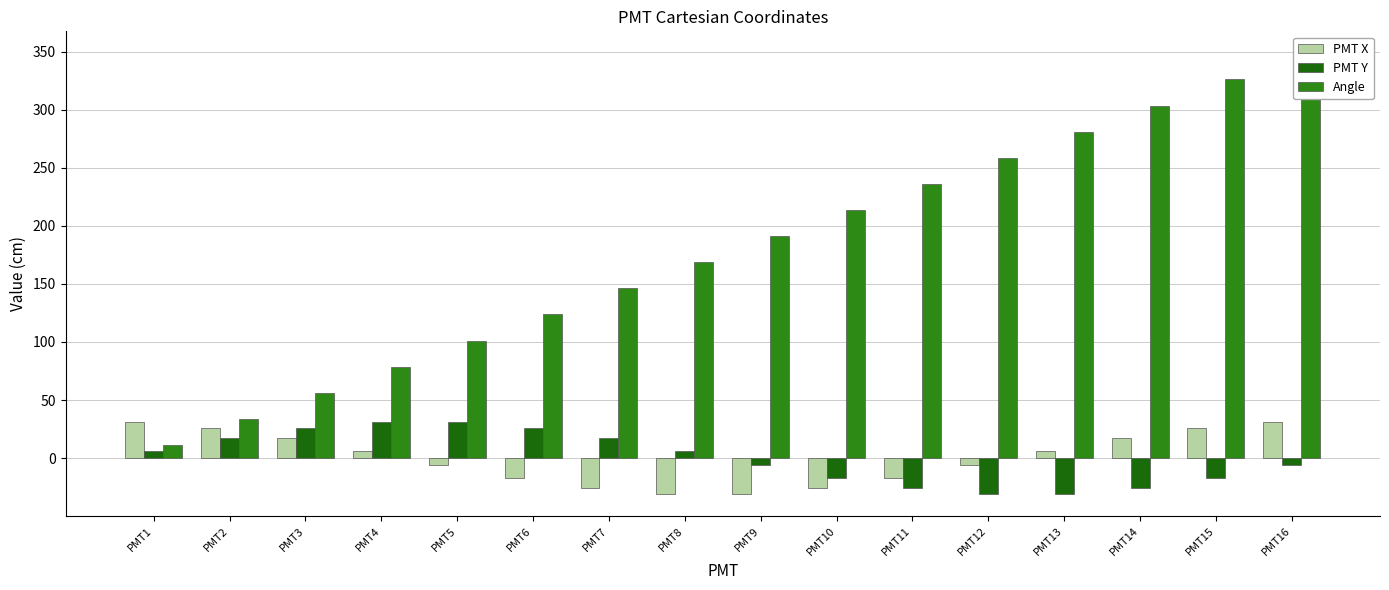

What is the total value across all series at PMT14?

295.1